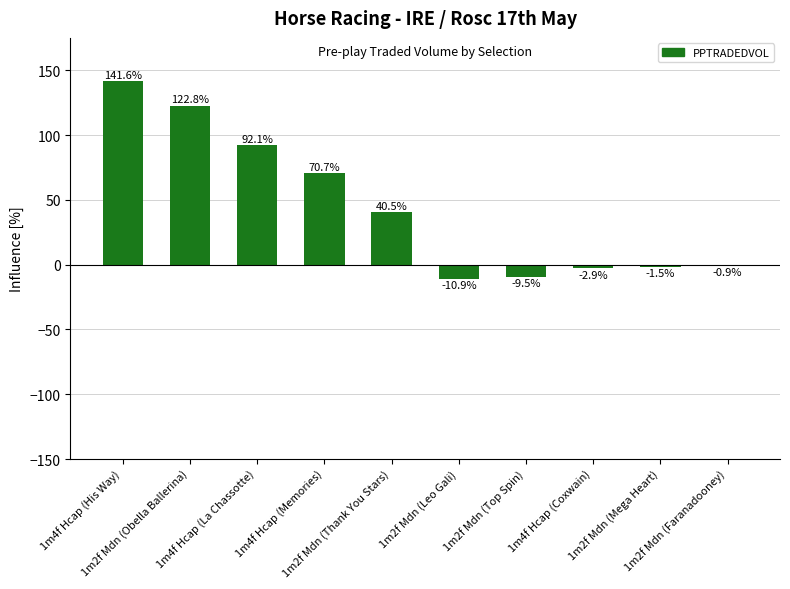

Which category has the highest value across all series?

1m4f Hcap (His Way)